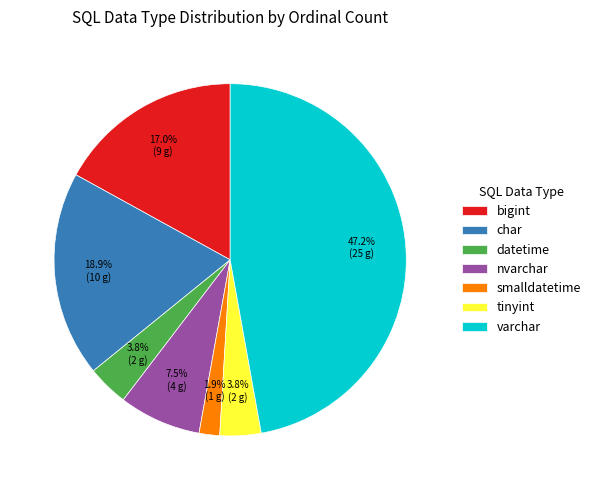

What is the smallest slice in the pie chart?

smalldatetime